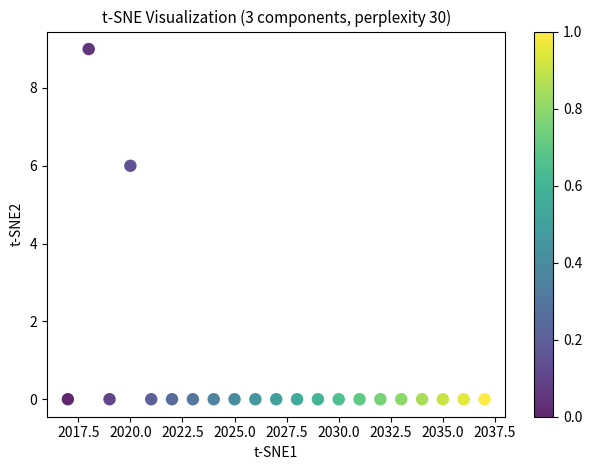

What is the range of Y values (max minus min)?

9